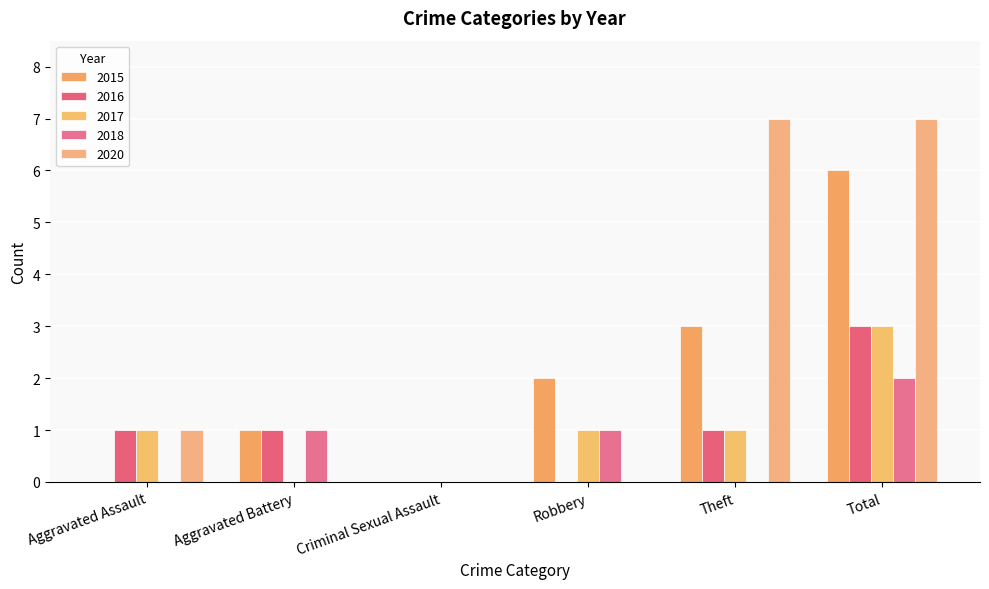

Is it true that 2016 equals 1 at Theft?

True